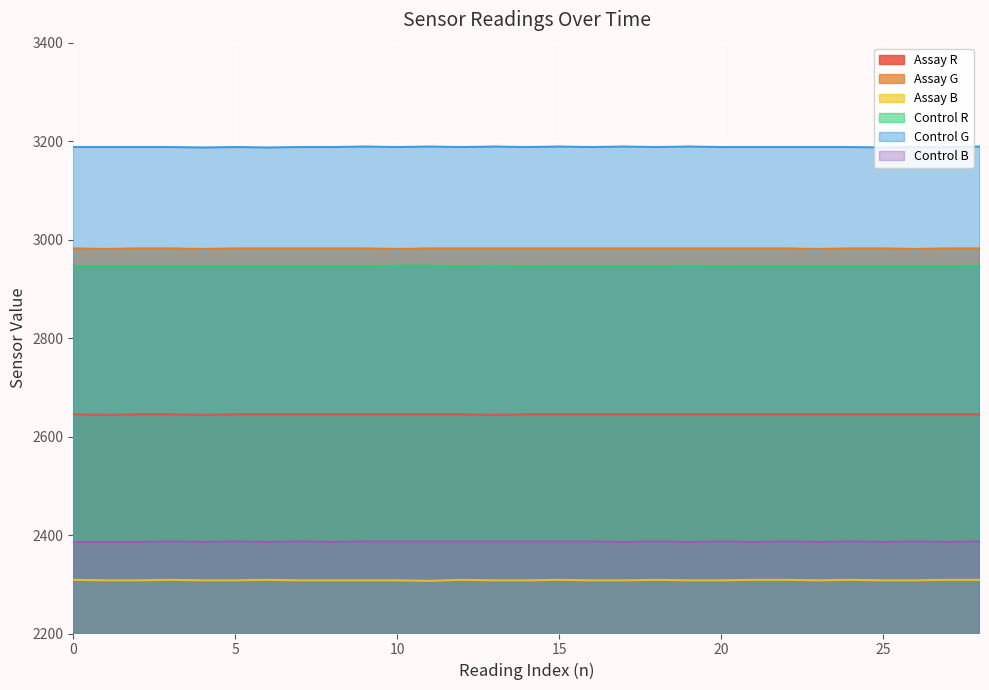

Rank the series by their maximum value, from highest to lowest.

Control G, Assay G, Control R, Assay R, Control B, Assay B